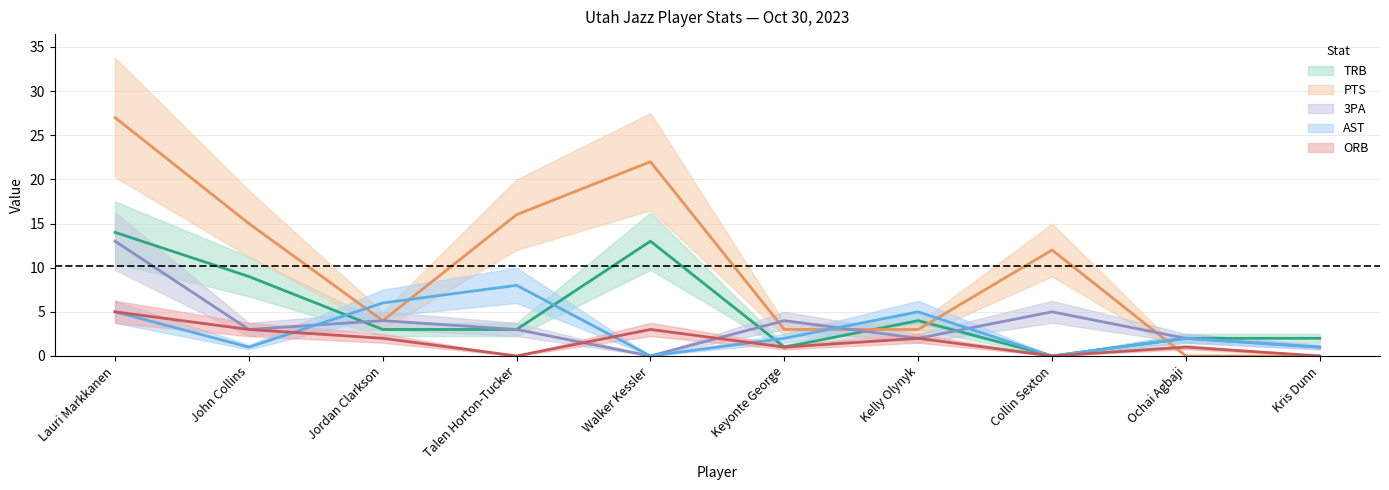

Rank the categories by ORB value from lowest to highest.

Talen Horton-Tucker, Collin Sexton, Kris Dunn, Keyonte George, Ochai Agbaji, Jordan Clarkson, Kelly Olynyk, John Collins, Walker Kessler, Lauri Markkanen